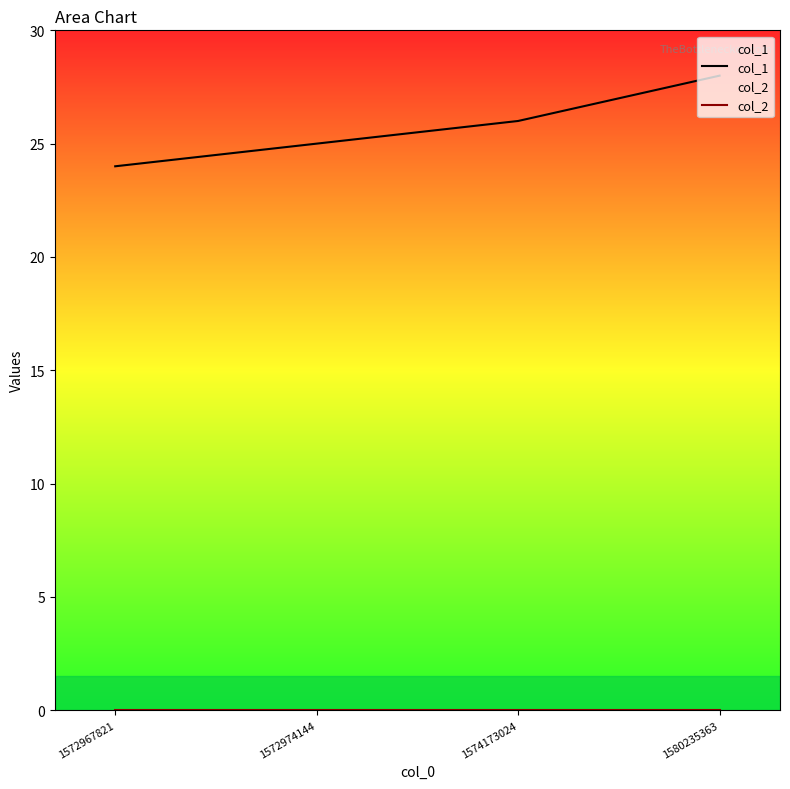

List the labels in order of col_1 value, largest first.

1580235363, 1574173024, 1572974144, 1572967821